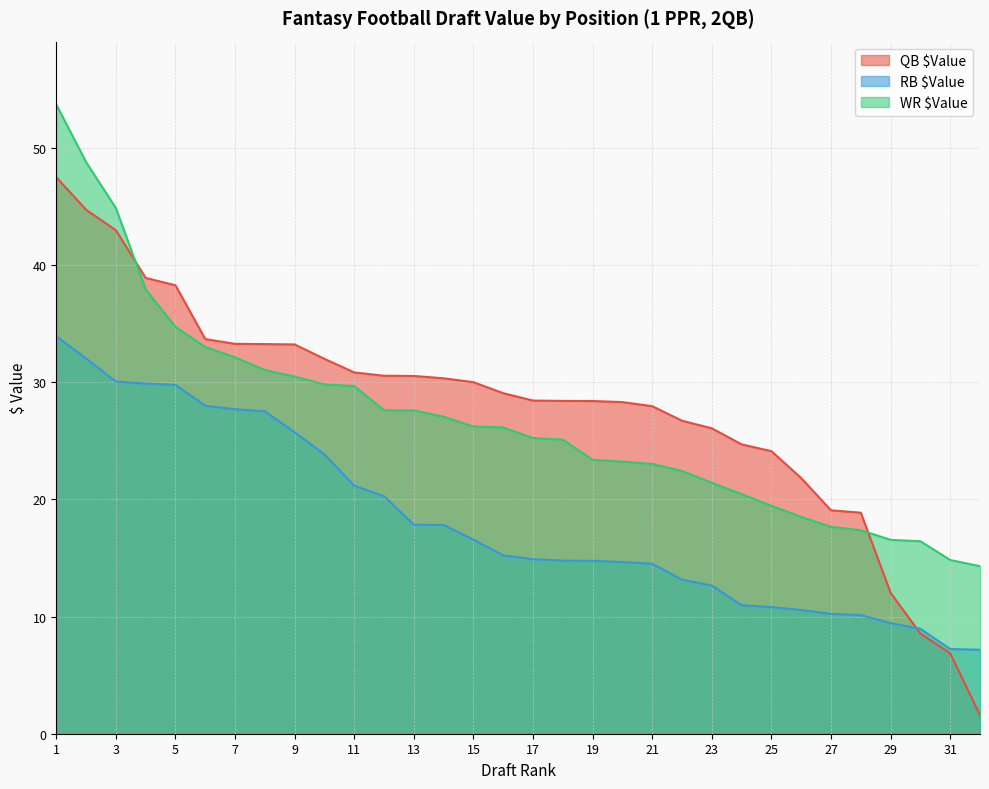

What is the value of the RB $Value point at the 16th from the left?

15.2